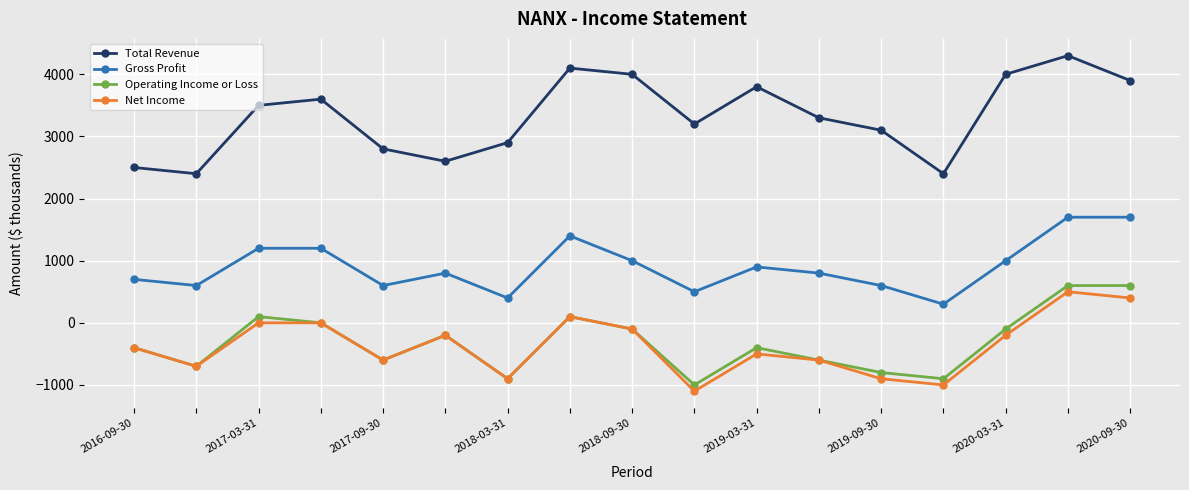

What is the highest value of the Gross Profit series?

1700